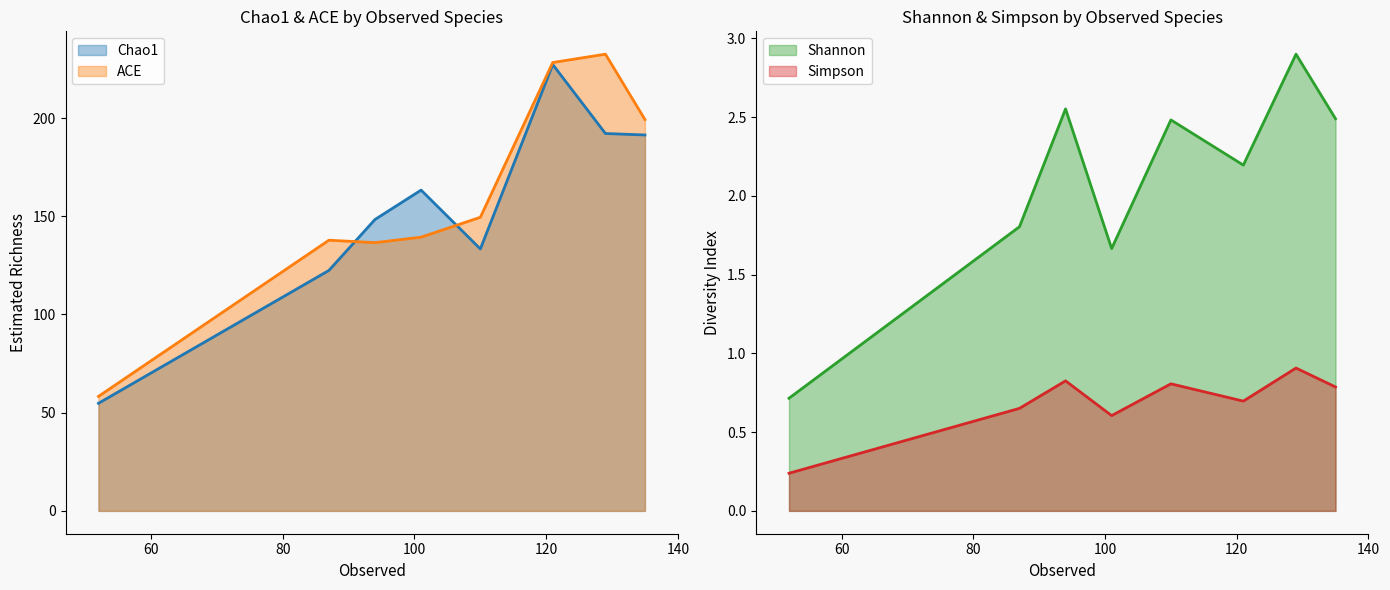

What is the minimum value shown in the chart?

0.2